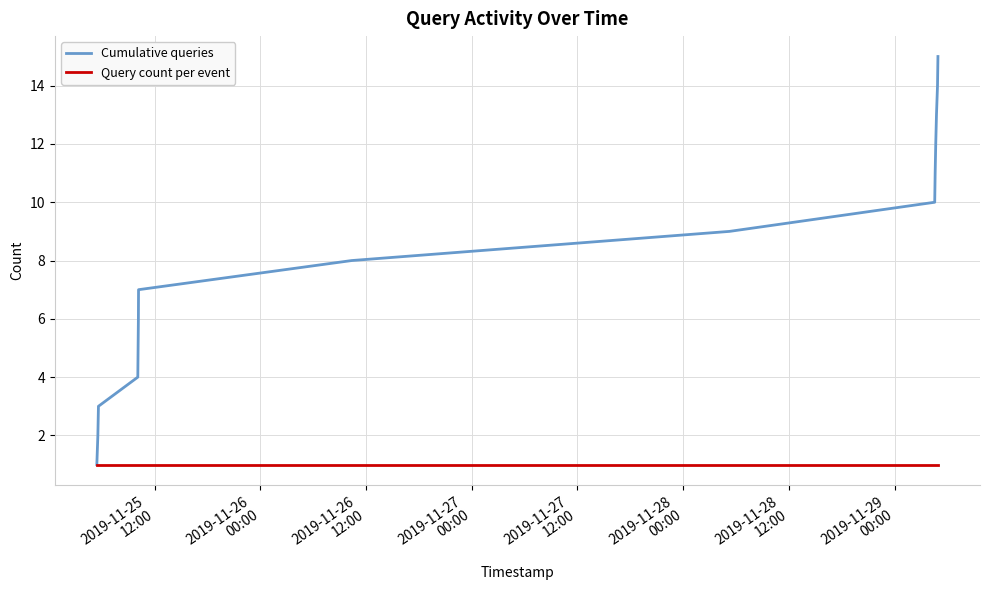

What is the highest value of the Query count per event series?

1